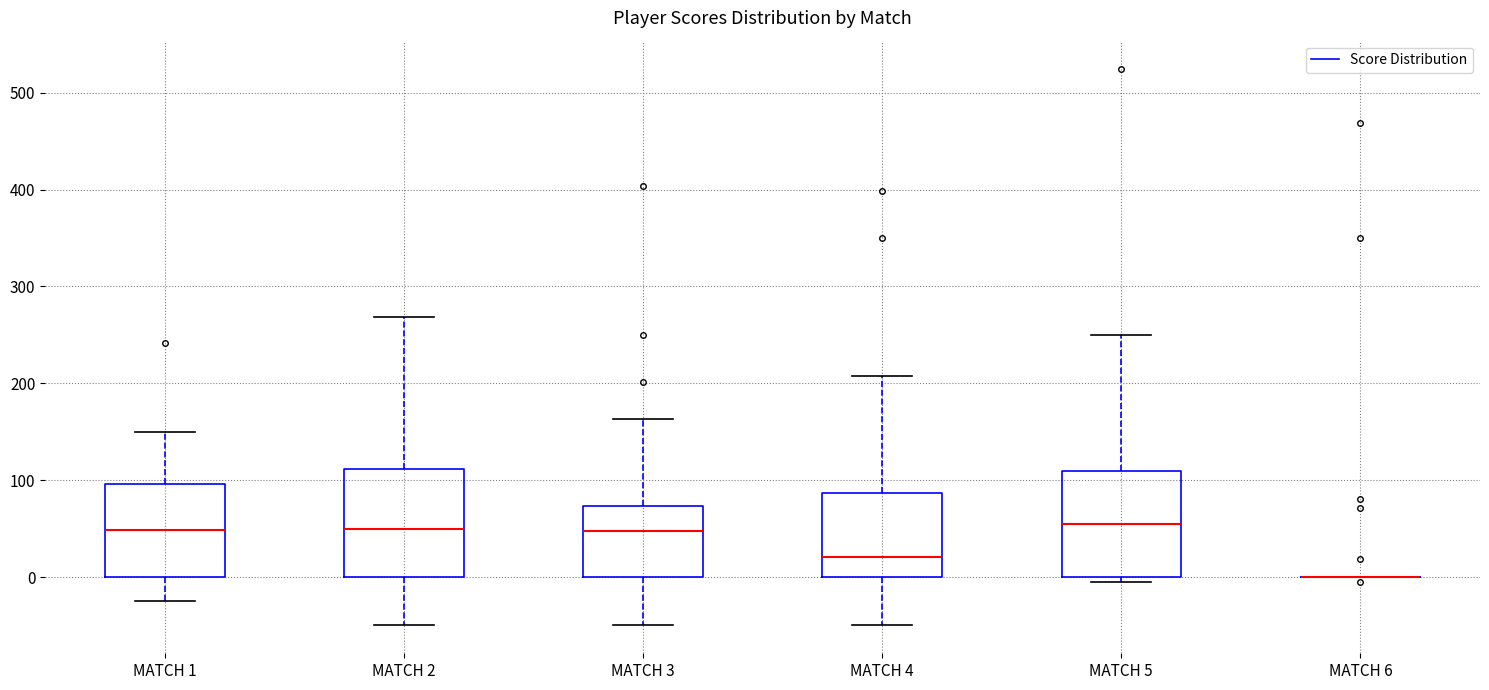

Reading left to right, read every box against the y-axis: the position of its median line, the range the box covers, and the ends of its whiskers. The values are not printed on the chart, so give them approximately, as read against the axis.

MATCH 1: median 50, box 0 to 100, whiskers -20 to 150
MATCH 2: median 50, box 0 to 110, whiskers -50 to 270
MATCH 3: median 50, box 0 to 70, whiskers -50 to 160
MATCH 4: median 20, box 0 to 90, whiskers -50 to 210
MATCH 5: median 50, box 0 to 110, whiskers 0 (just below the box's lower edge) to 250
MATCH 6: box collapsed to a line at 0, whiskers 0 to 0